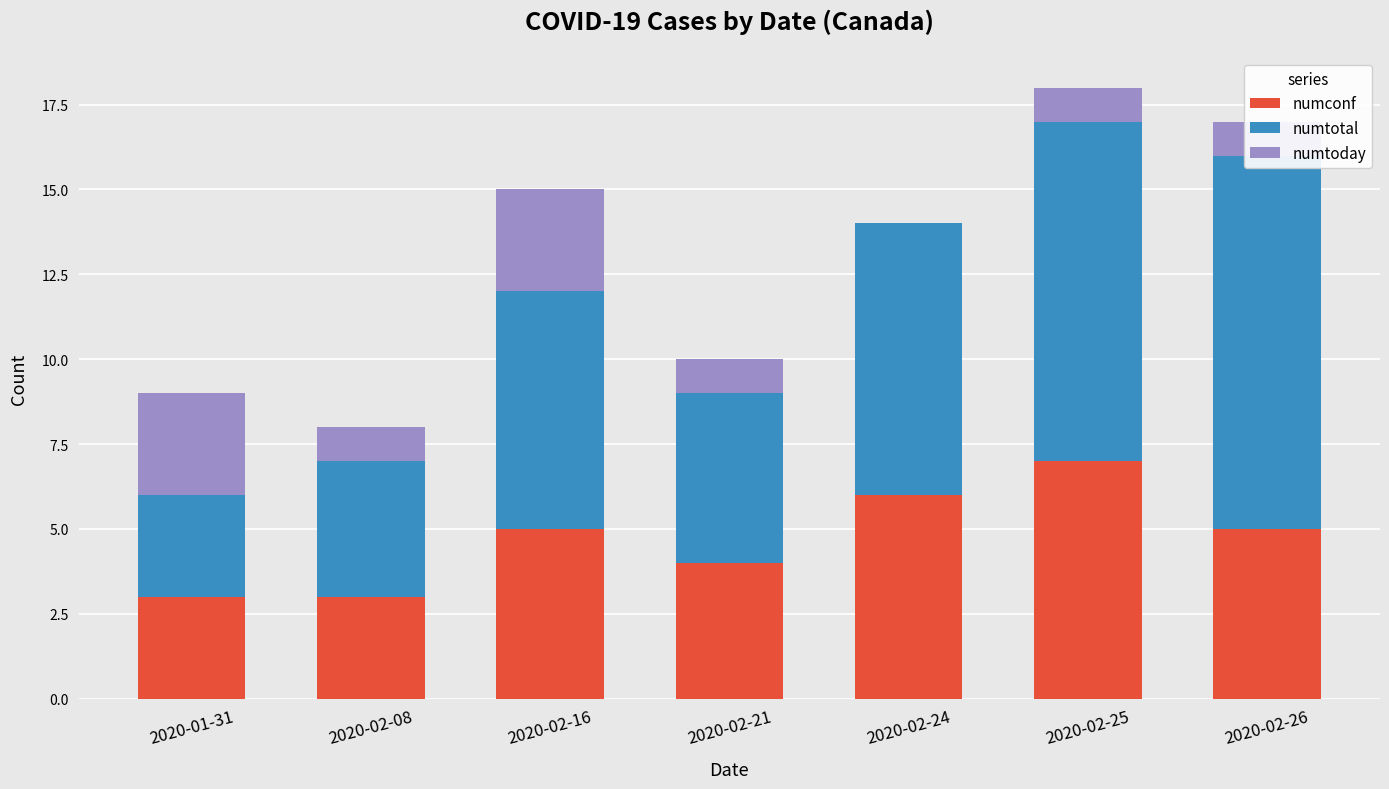

What is the sum of the numtotal values at 2020-02-08 and 2020-02-25?

14